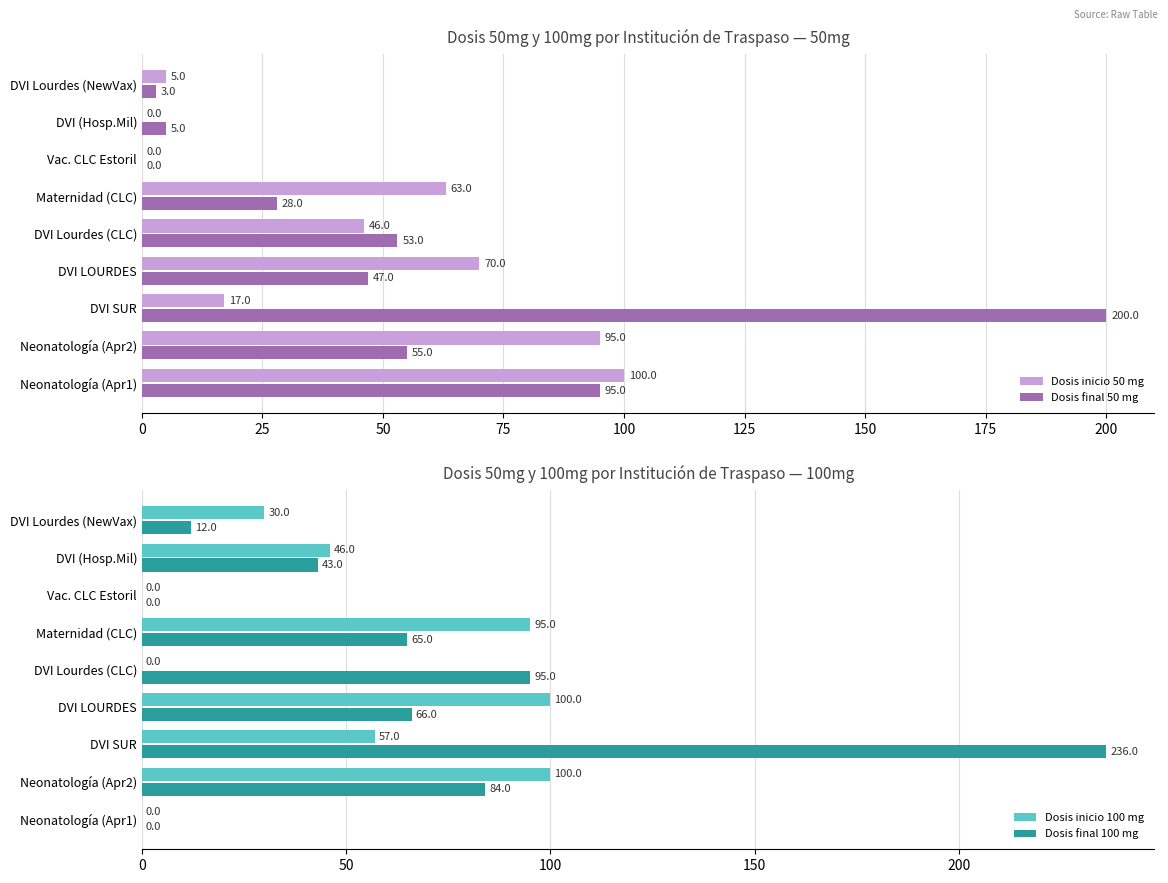

Rank the series by their average value, from highest to lowest.

Dosis final 100 mg, Dosis final 50 mg, Dosis inicio 100 mg, Dosis inicio 50 mg